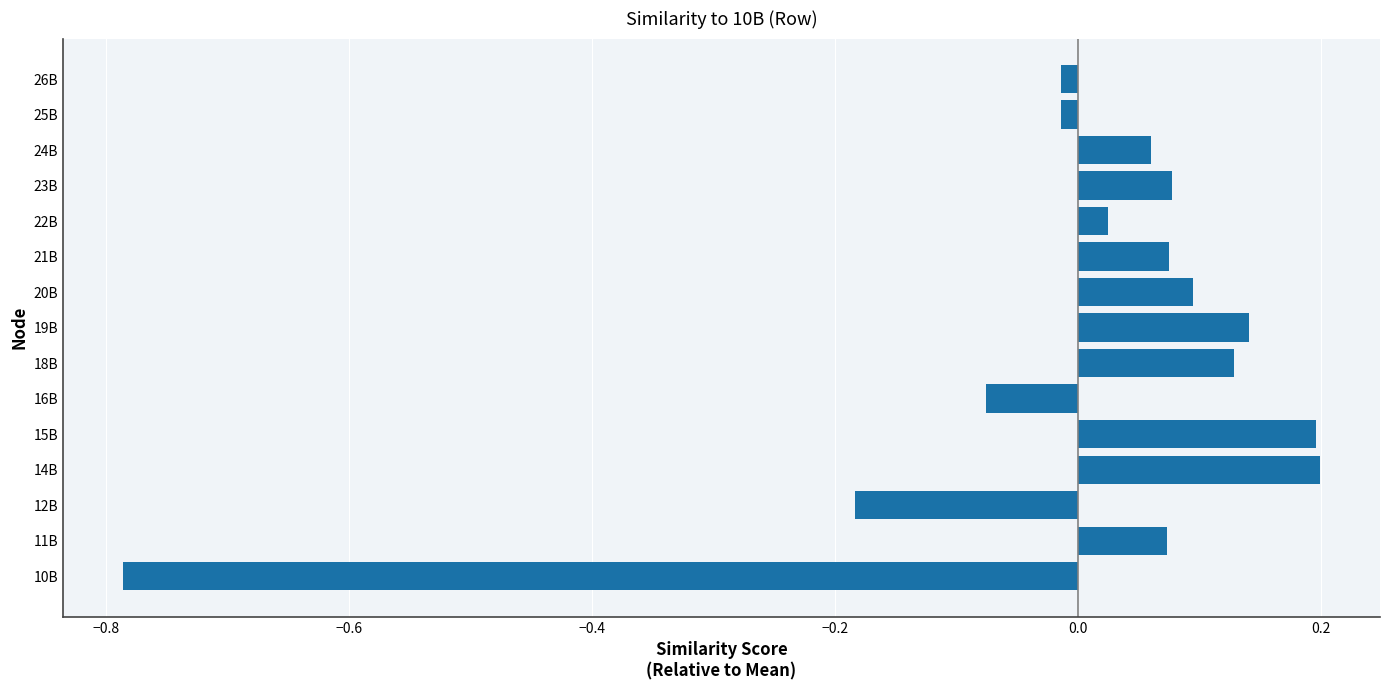

Is it true that the value at 18B is 0.1?

True